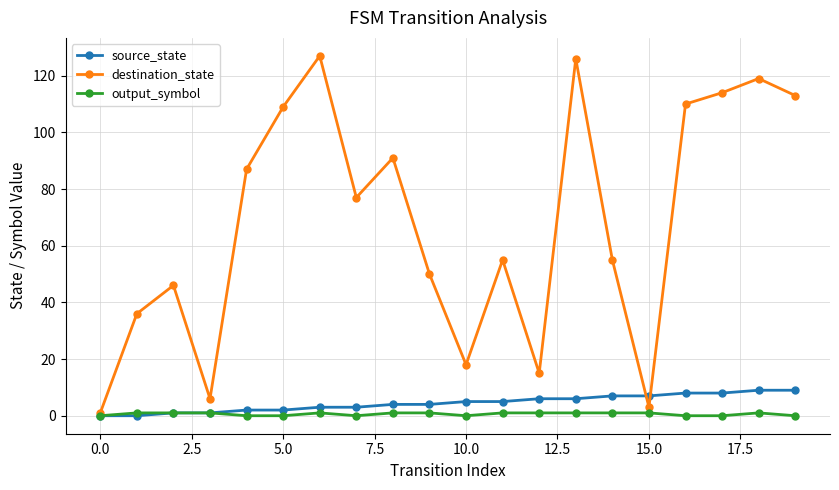

What is the maximum value for destination_state?

127